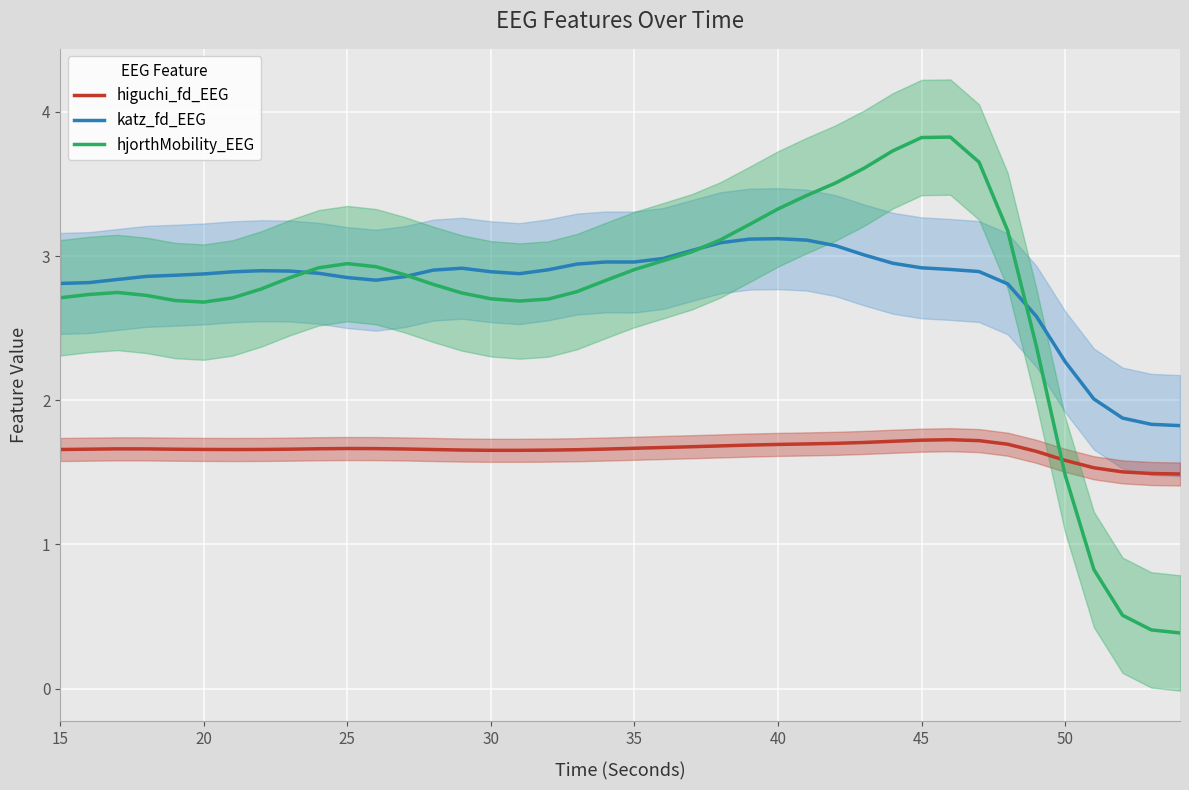

True or false: katz_fd_EEG and higuchi_fd_EEG intersect in this chart.

False